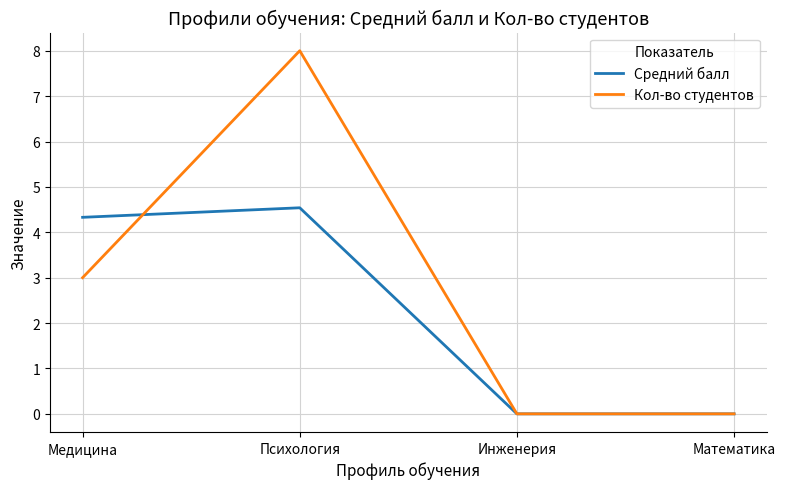

Reading right to left, extract all data points from this chart.

Средний балл: Математика=0.0	Инженерия=0.0	Психология=4.5	Медицина=4.3
Кол-во студентов: Математика=0.0	Инженерия=0.0	Психология=8.0	Медицина=3.0